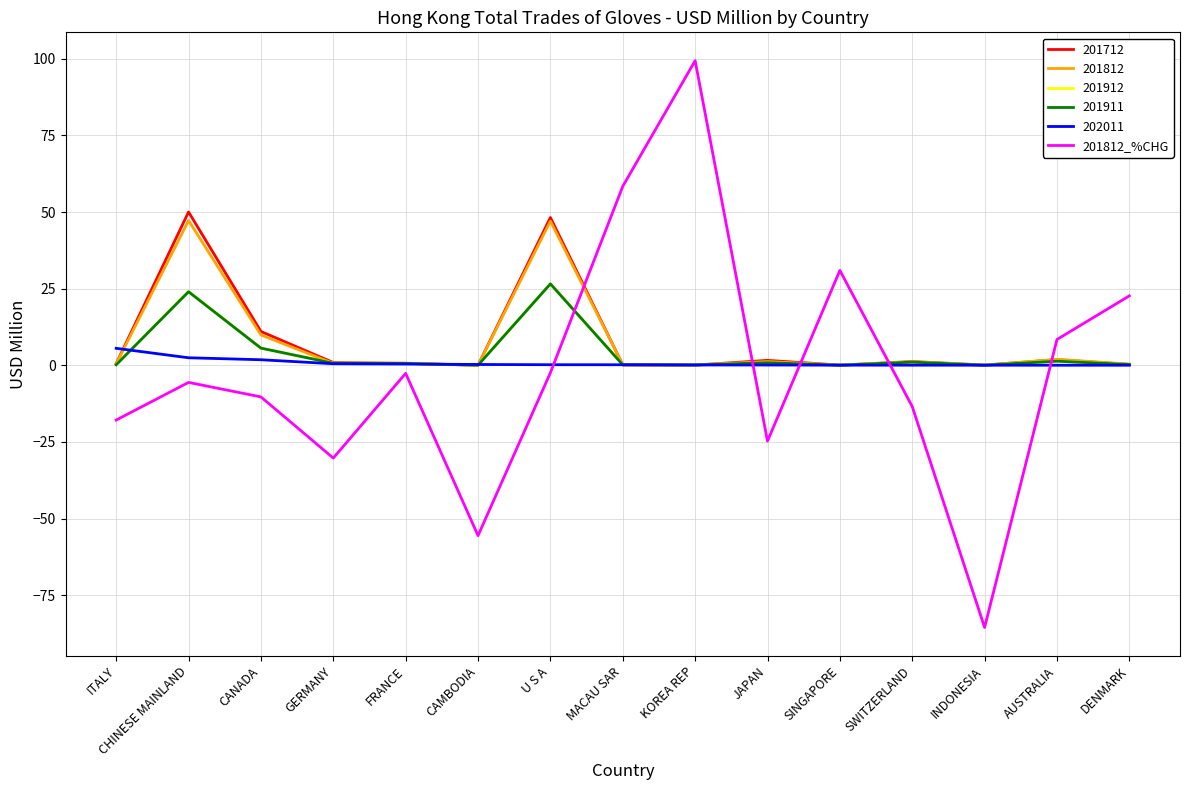

What is the smallest value displayed?

-85.5